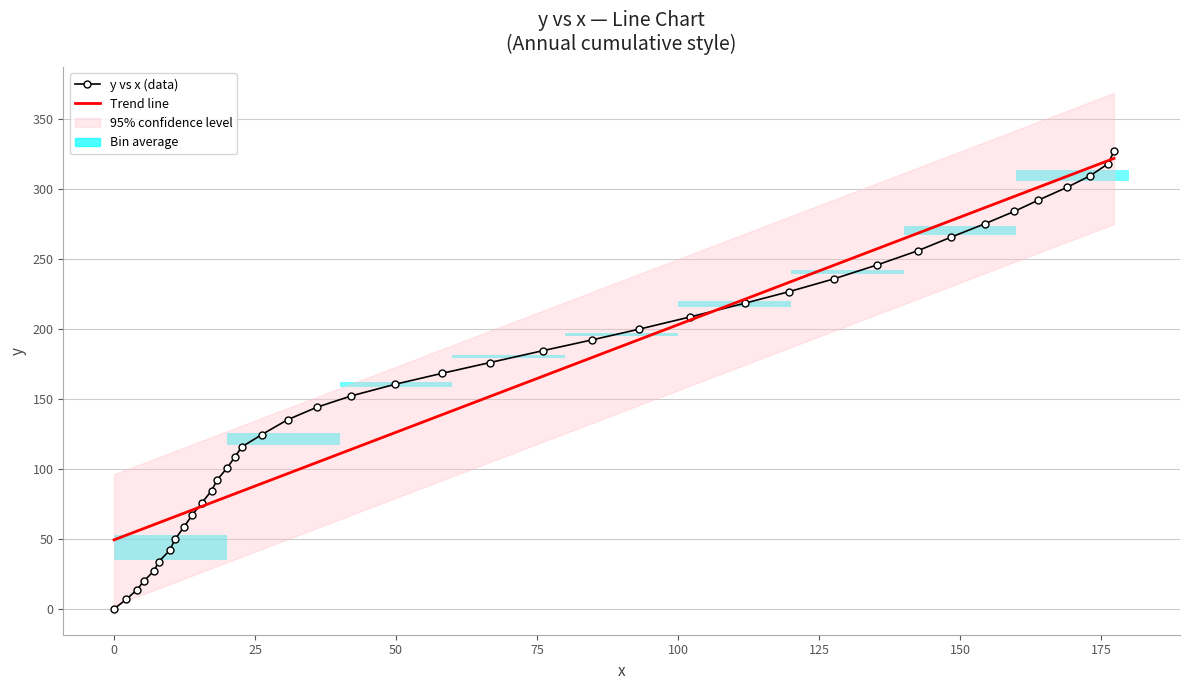

Reading left to right, transcribe all the data shown in this chart.

0.0	6.9	13.8	20.0	27.2	33.6	42.0	49.7	58.5	67.3	75.9	84.5	92.3	100.9	108.5	115.9	124.5	135.2	144.1	152.2	160.5	168.3	176.0	184.5	192.1	199.8	208.5	218.3	226.5	235.8	245.7	255.8	265.5	275.1	283.9	292.0	301.0	309.2	318.1	327.2